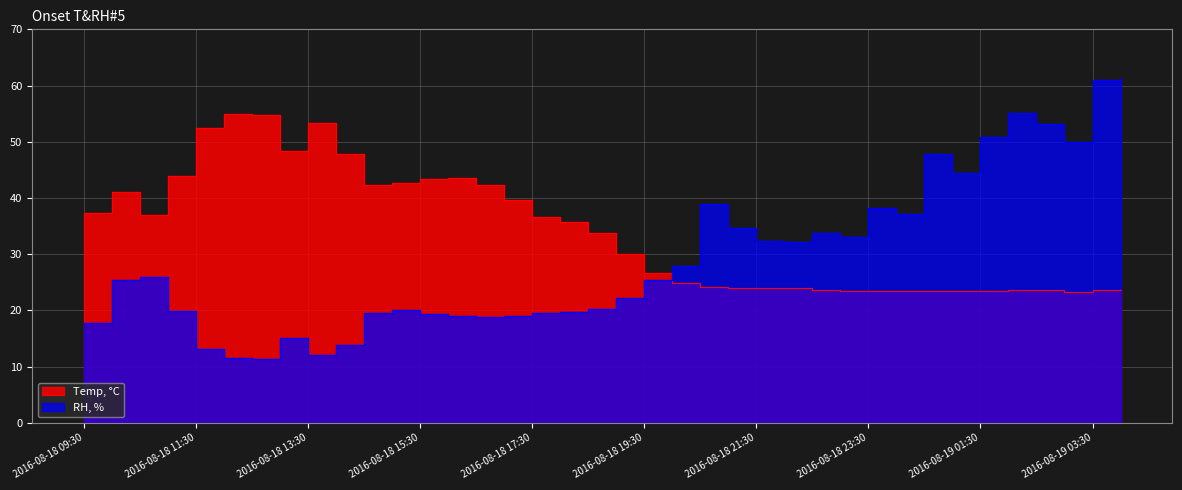

Rank the series by their average value, from lowest to highest.

RH, %, Temp, °C